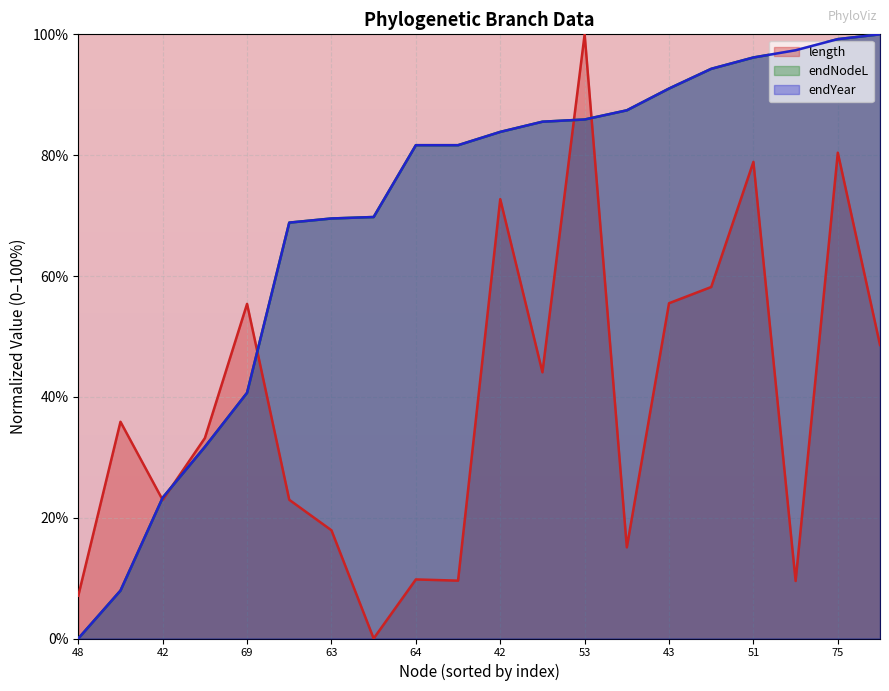

Which has a higher value, 50 or 69?

69